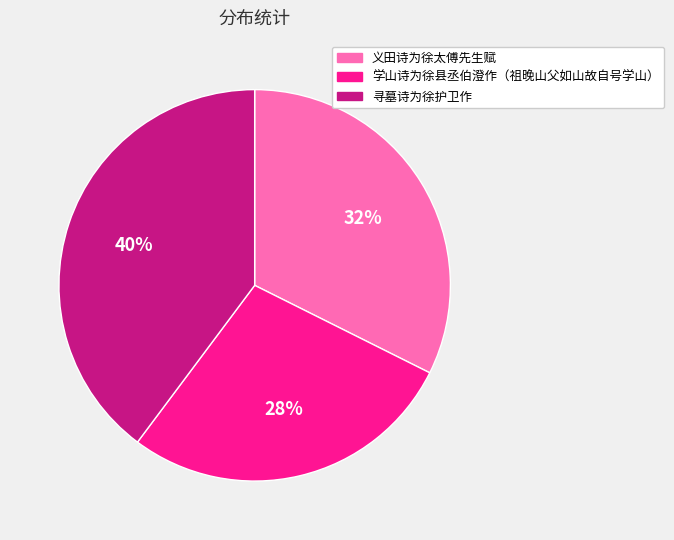

What is the ratio of the value at 学山诗为徐县丞伯澄作（祖晚山父如山故自号学山） to the value at 寻墓诗为徐护卫作?

0.7